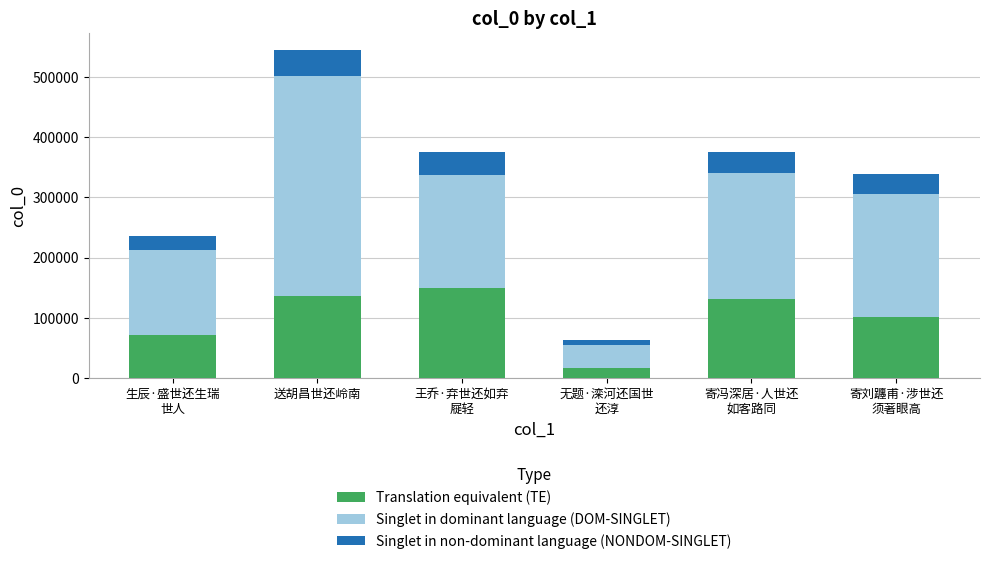

How many categories are shown in the chart?

6